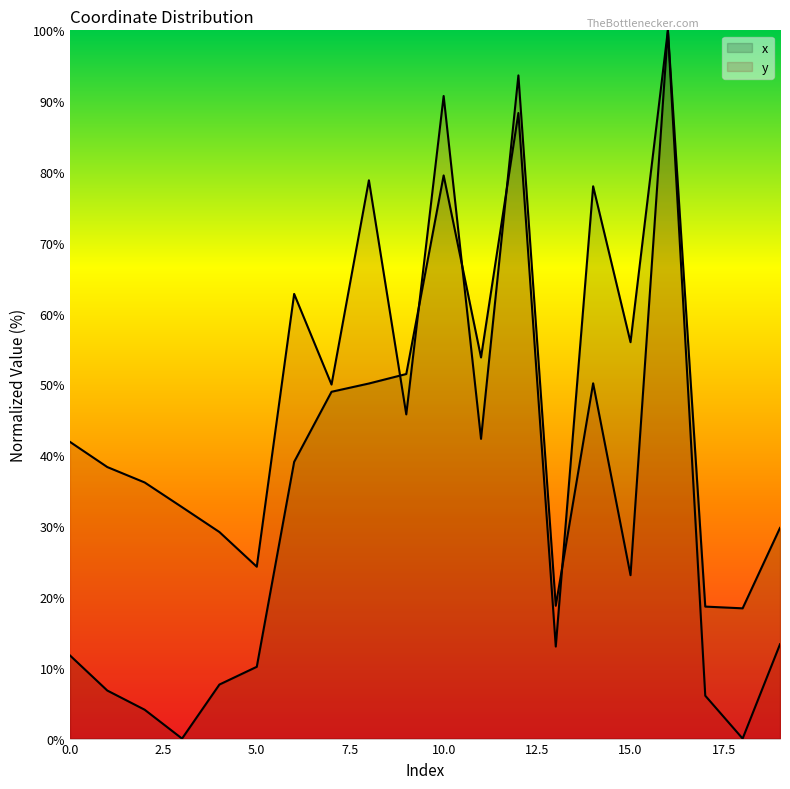

How many interior local valleys does the x series have?

5